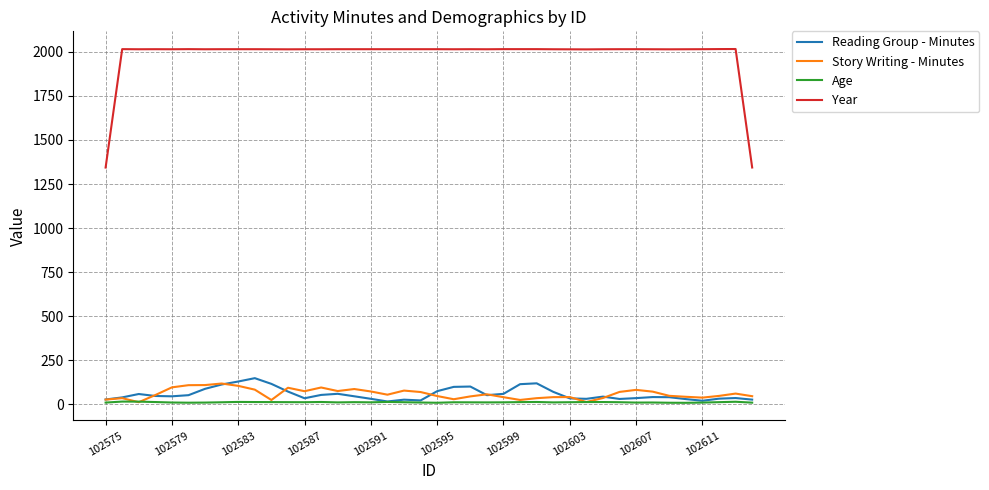

What is the maximum value shown in the chart?

2016.0